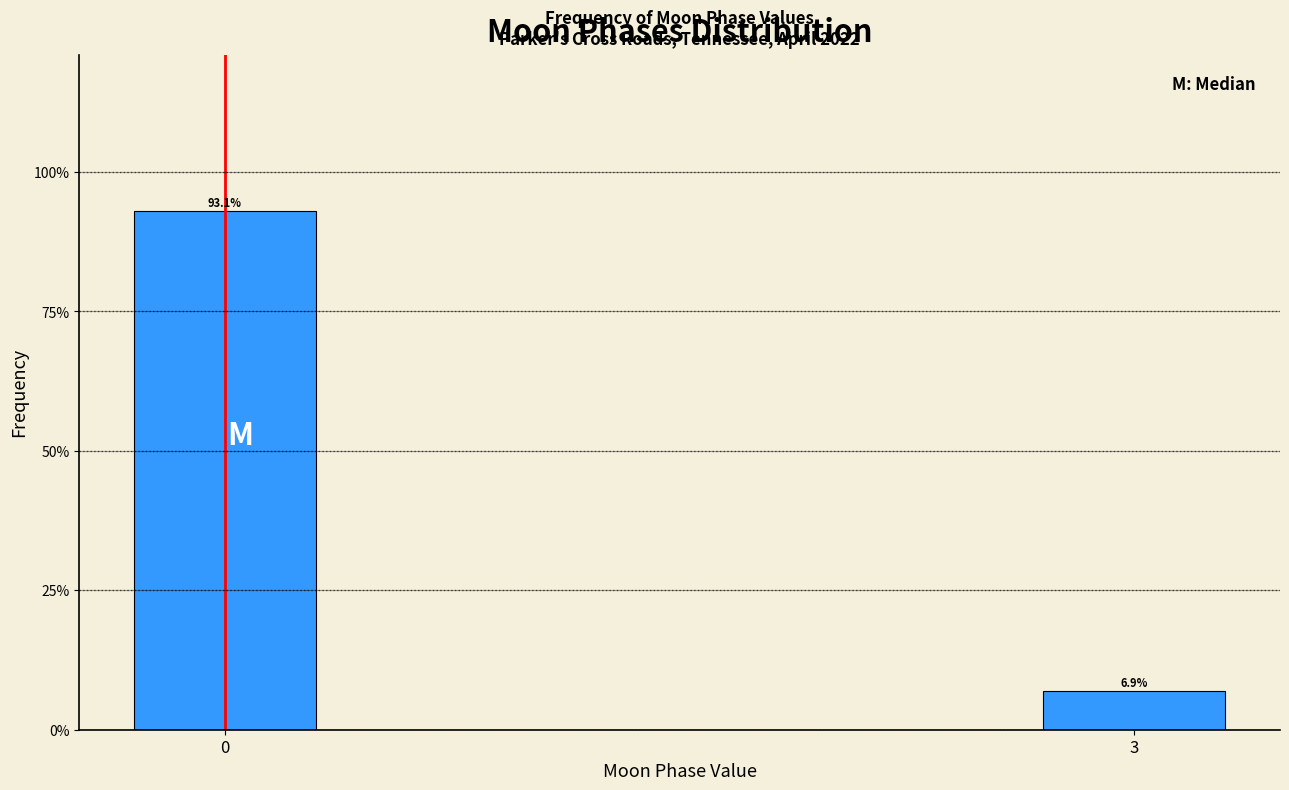

Reading right to left, what are all the values shown in this chart?

3=6.9	0=93.1